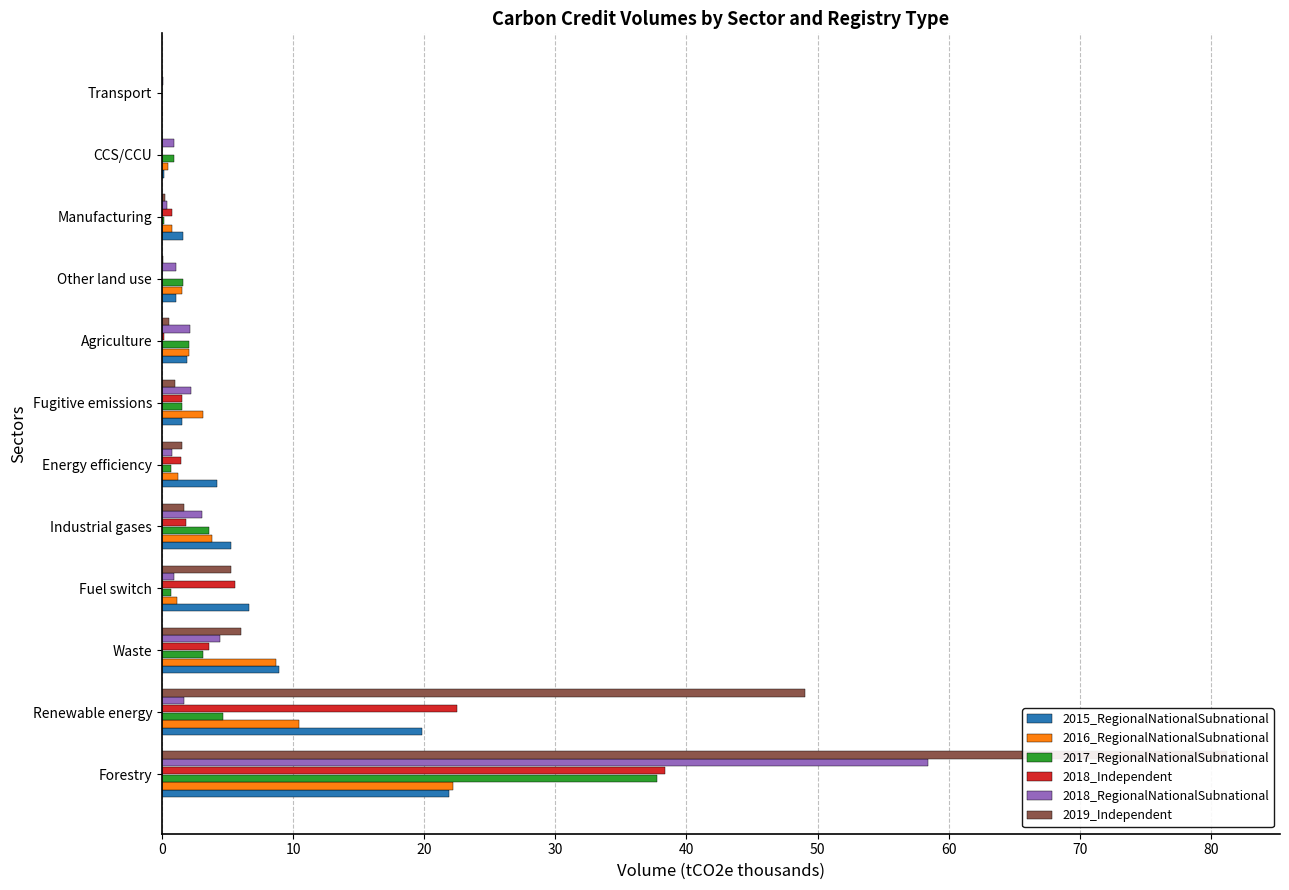

What is the total value across all series at Transport?

0.1